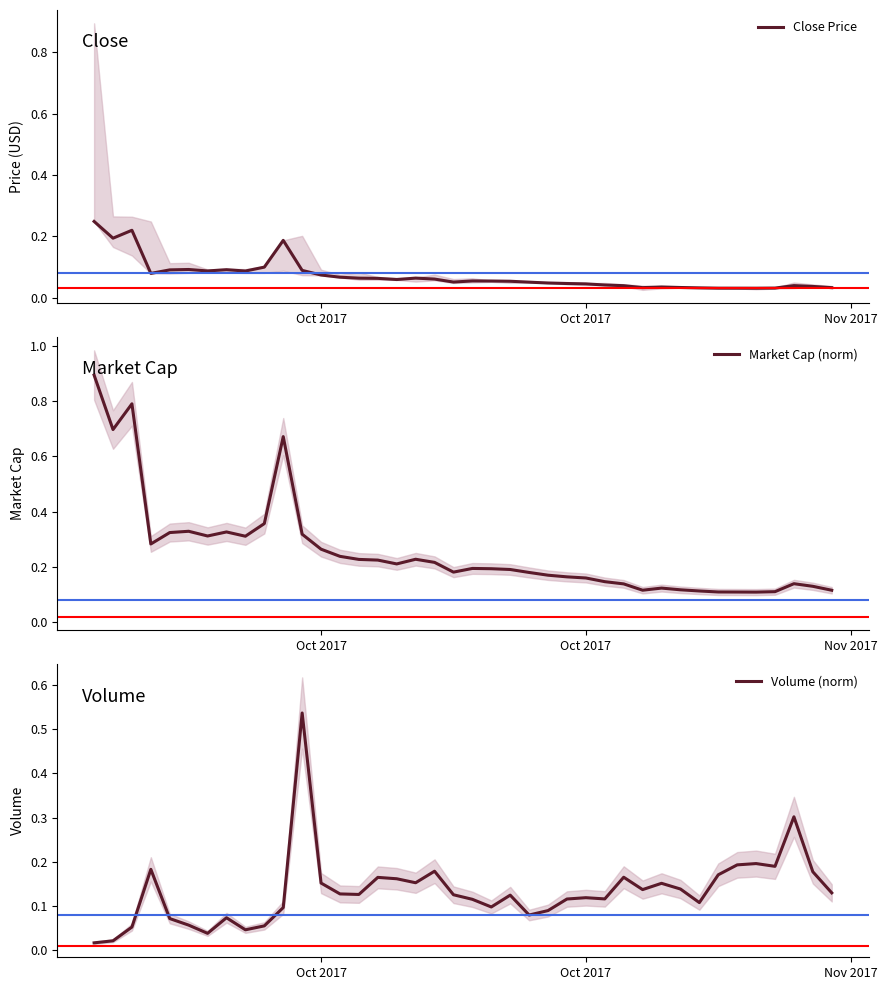

What is the lowest value of the Market Cap (norm) series?

0.1